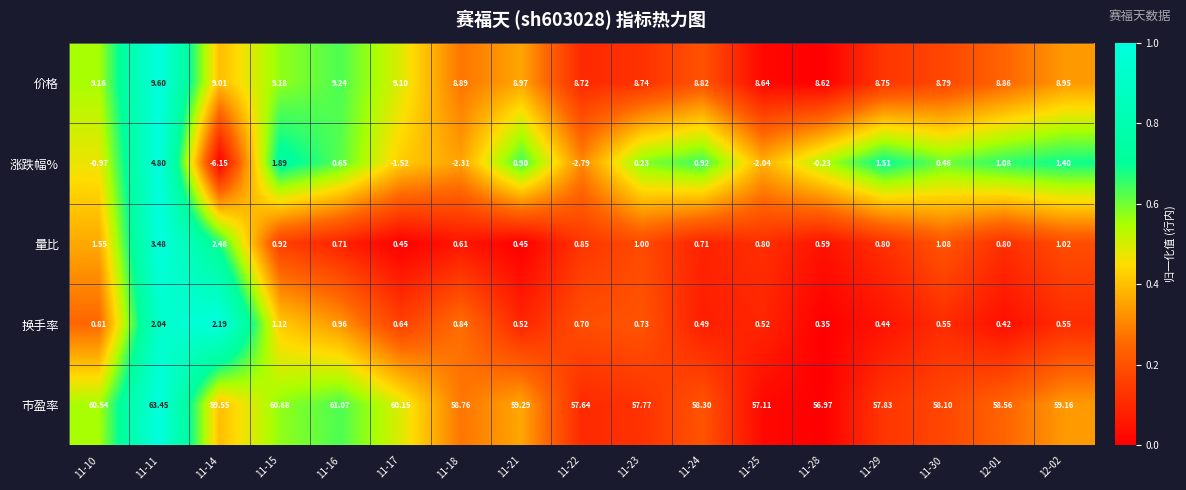

Which series has the widest spread of values?

涨跌幅%